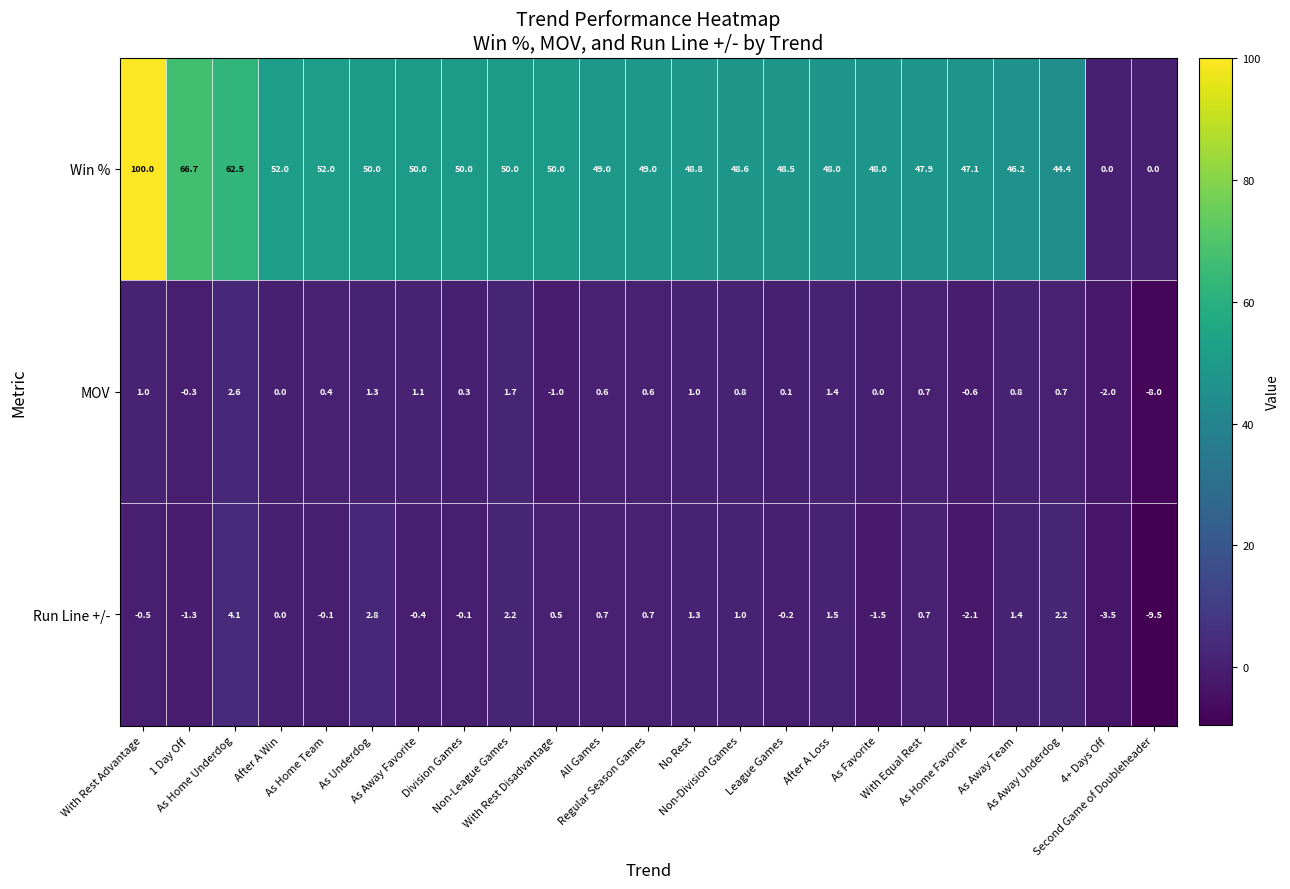

Which series has the widest spread of values?

Win %